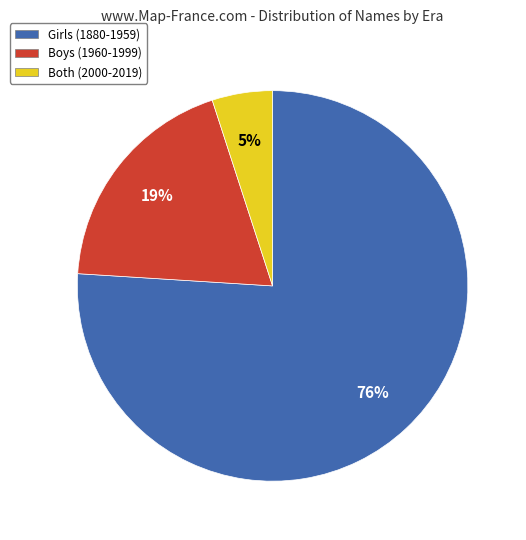

The Girls (1880-1959) slice represents 67% of the pie. True or false?

False